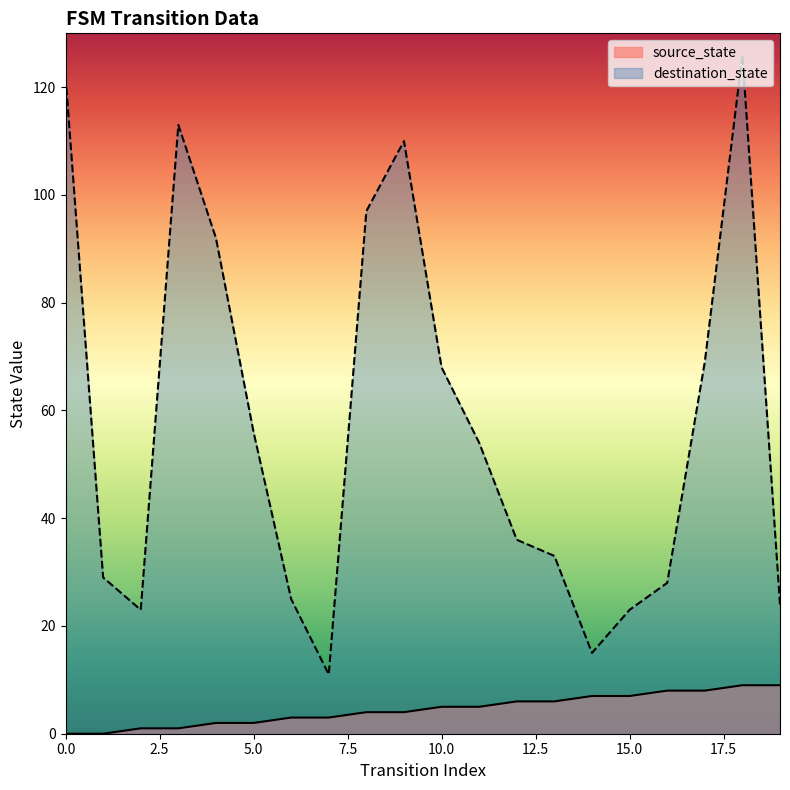

What is the greatest value displayed?

126